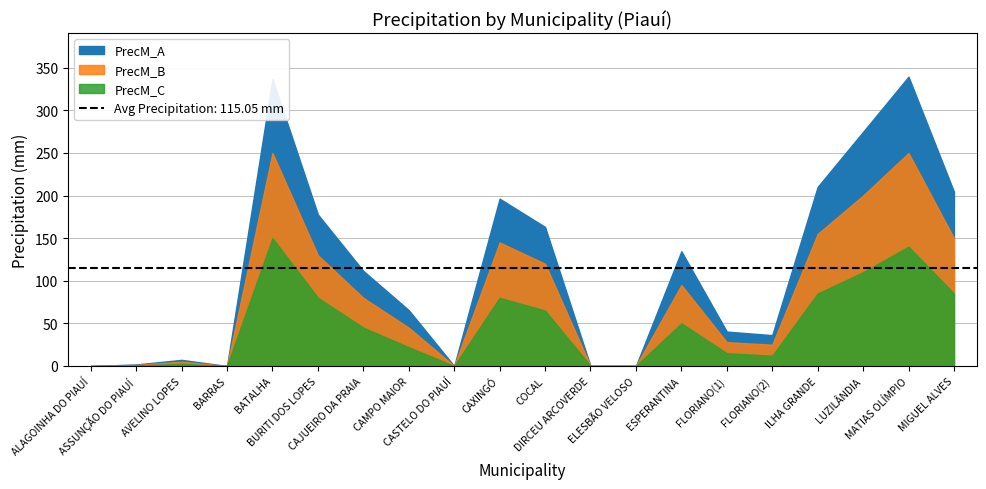

Does the chart have visible grid lines?

Yes